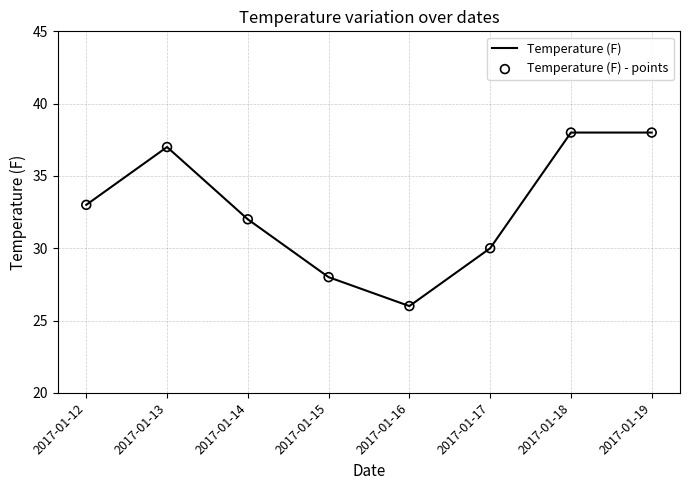

What is the ratio of the value at 2017-01-14 to the value at 2017-01-18?

0.8